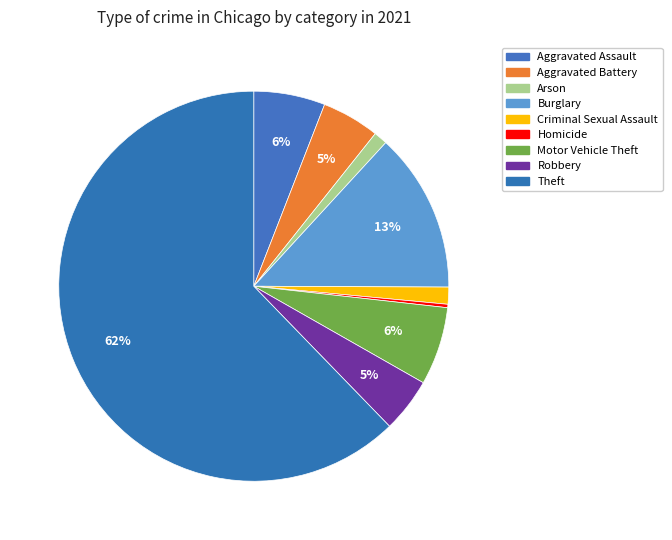

Which category accounts for the majority?

Theft